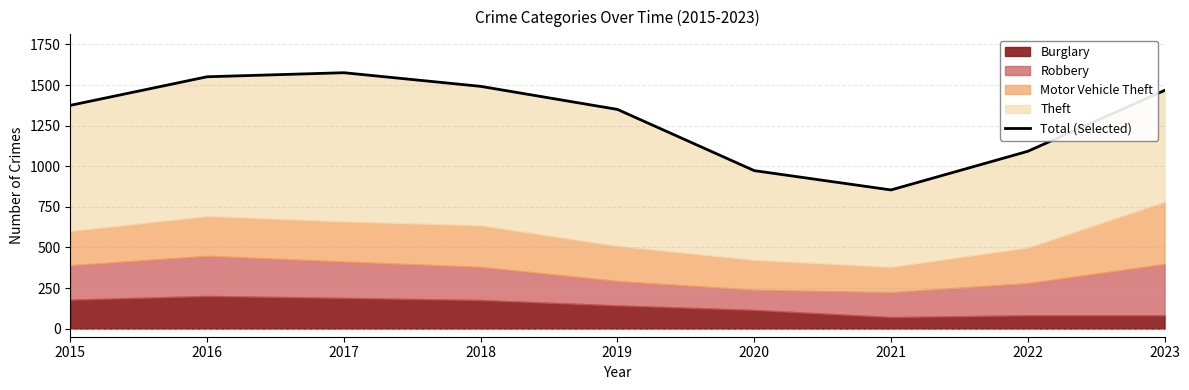

What is the value of the 6th point from the left?

973